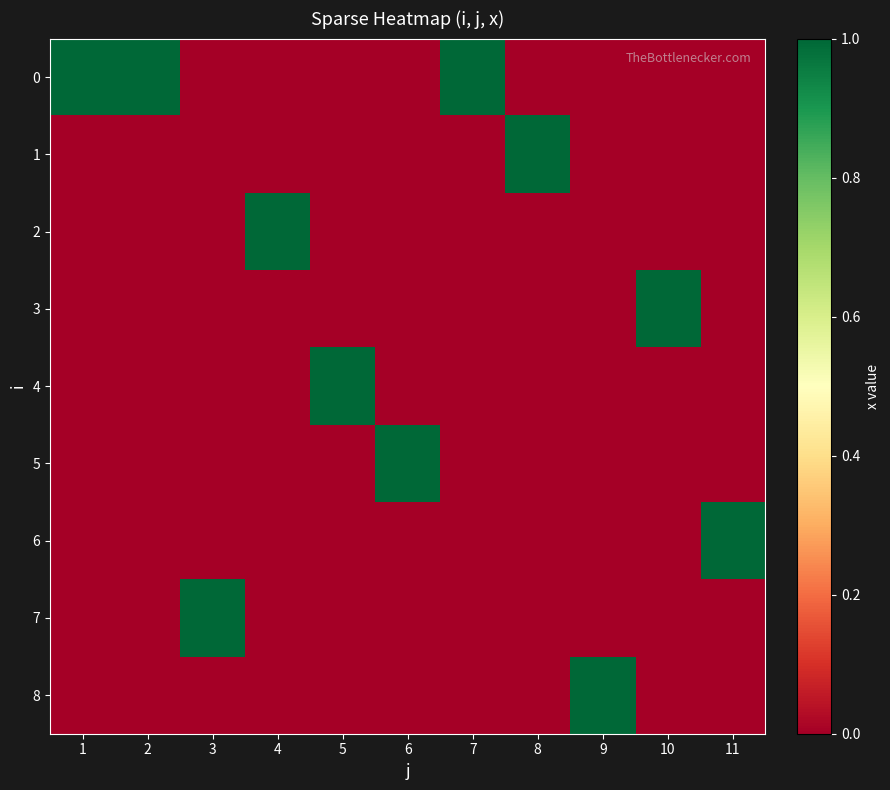

Reading left to right, transcribe all the data shown in this chart.

0: 1=1	2=1	3=0	4=0	5=0	6=0	7=1	8=0	9=0	10=0	11=0
1: 1=0	2=0	3=0	4=0	5=0	6=0	7=0	8=1	9=0	10=0	11=0
2: 1=0	2=0	3=0	4=1	5=0	6=0	7=0	8=0	9=0	10=0	11=0
3: 1=0	2=0	3=0	4=0	5=0	6=0	7=0	8=0	9=0	10=1	11=0
4: 1=0	2=0	3=0	4=0	5=1	6=0	7=0	8=0	9=0	10=0	11=0
5: 1=0	2=0	3=0	4=0	5=0	6=1	7=0	8=0	9=0	10=0	11=0
6: 1=0	2=0	3=0	4=0	5=0	6=0	7=0	8=0	9=0	10=0	11=1
7: 1=0	2=0	3=1	4=0	5=0	6=0	7=0	8=0	9=0	10=0	11=0
8: 1=0	2=0	3=0	4=0	5=0	6=0	7=0	8=0	9=1	10=0	11=0